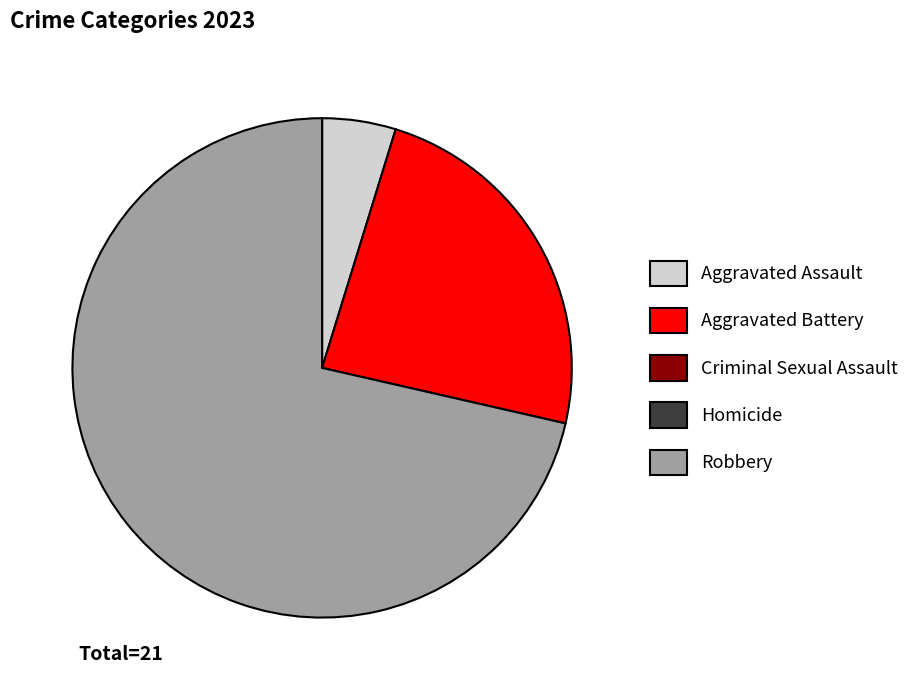

Is there any slice that represents more than half of the pie?

Yes